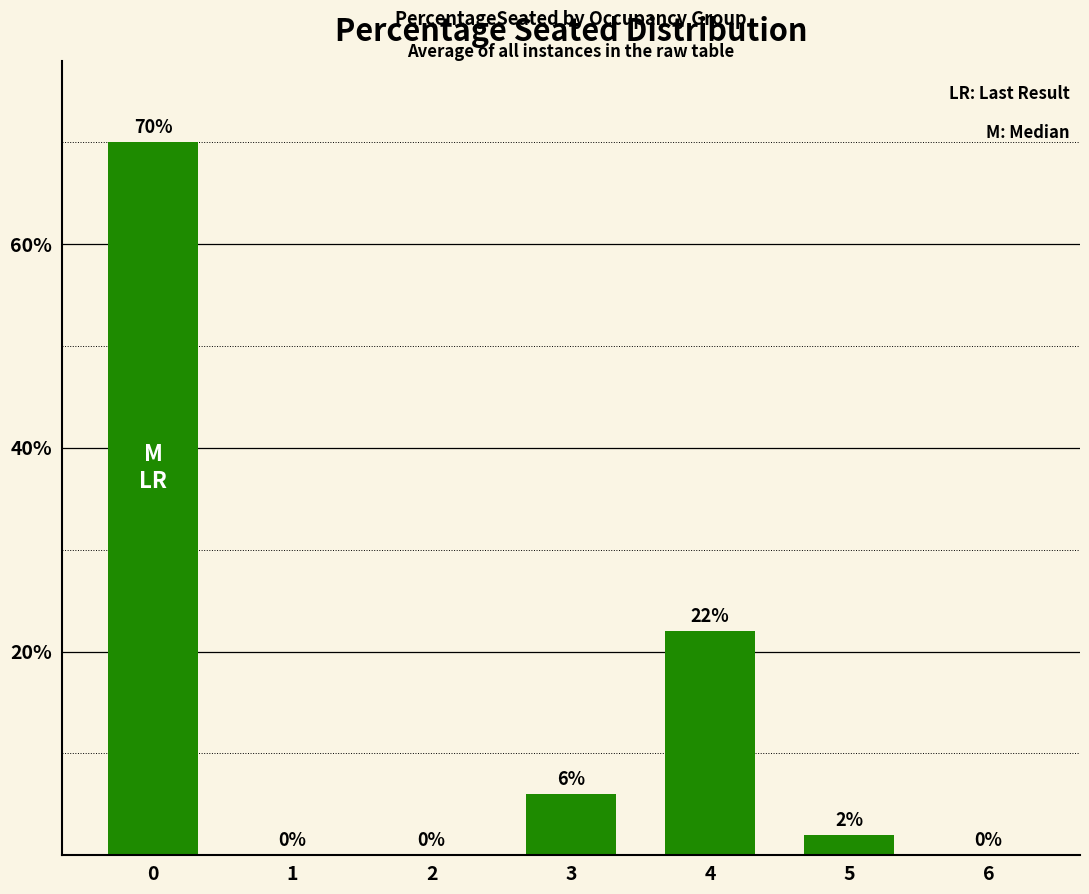

Does the chart contain stacked bars?

No